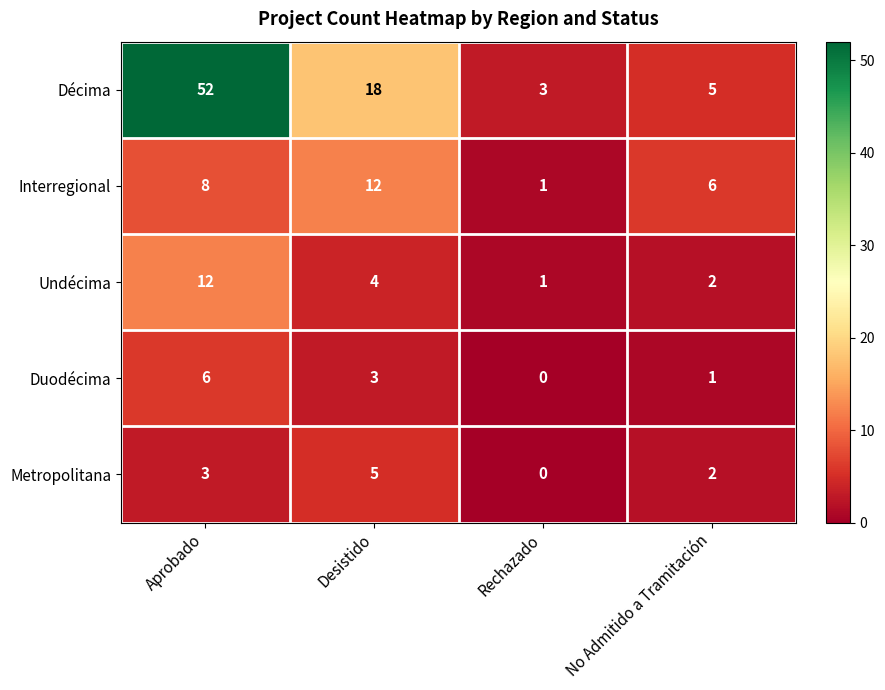

Reading left to right, transcribe all the data shown in this chart.

Décima: Aprobado=52	Desistido=18	Rechazado=3	No Admitido a Tramitación=5
Interregional: Aprobado=8	Desistido=12	Rechazado=1	No Admitido a Tramitación=6
Undécima: Aprobado=12	Desistido=4	Rechazado=1	No Admitido a Tramitación=2
Duodécima: Aprobado=6	Desistido=3	Rechazado=0	No Admitido a Tramitación=1
Metropolitana: Aprobado=3	Desistido=5	Rechazado=0	No Admitido a Tramitación=2